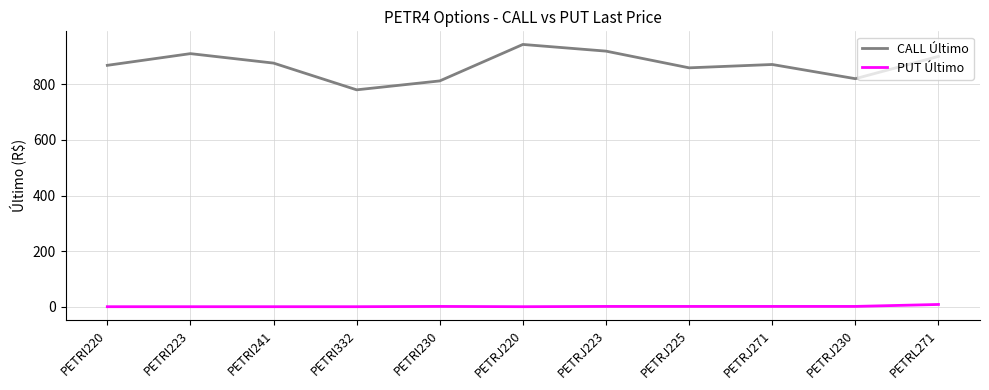

True or false: CALL Último and PUT Último intersect in this chart.

False